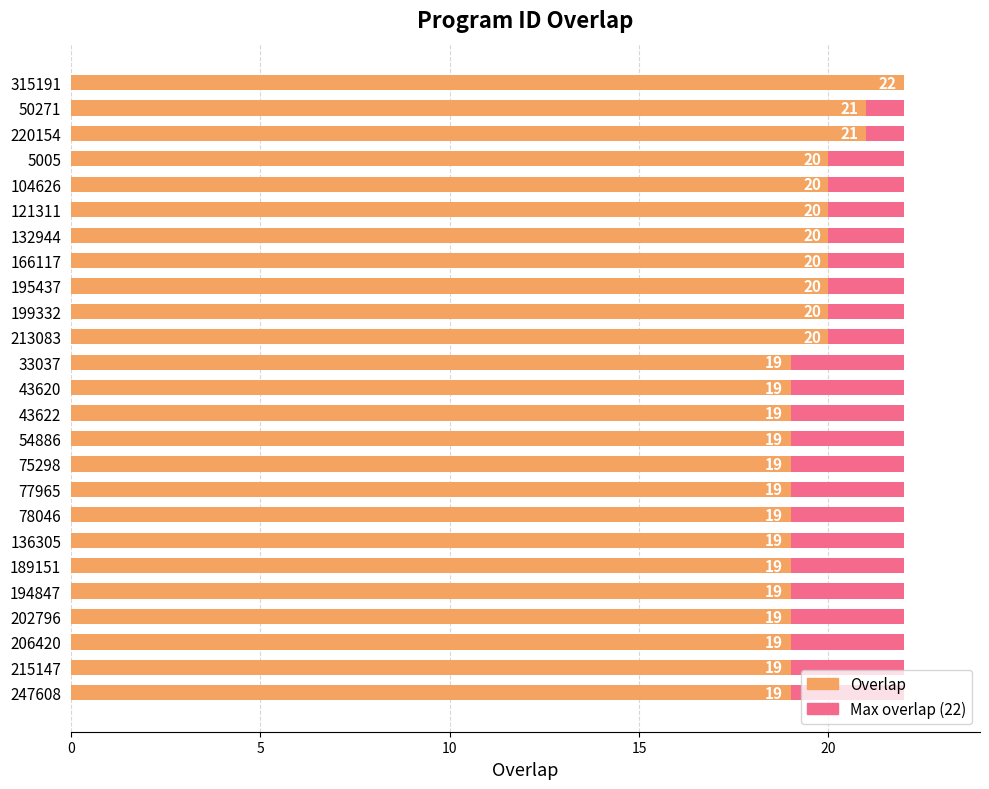

Count the Overlap values in the range 19 to 20.

22